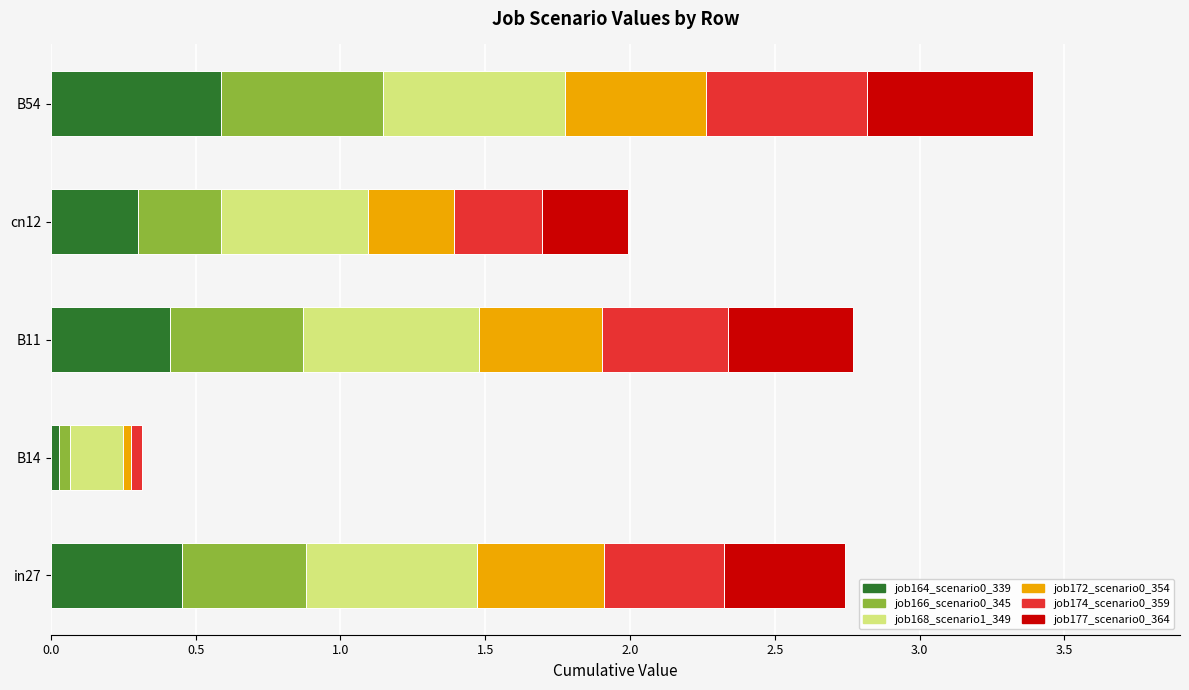

What is the total value across all series at B11?

2.8